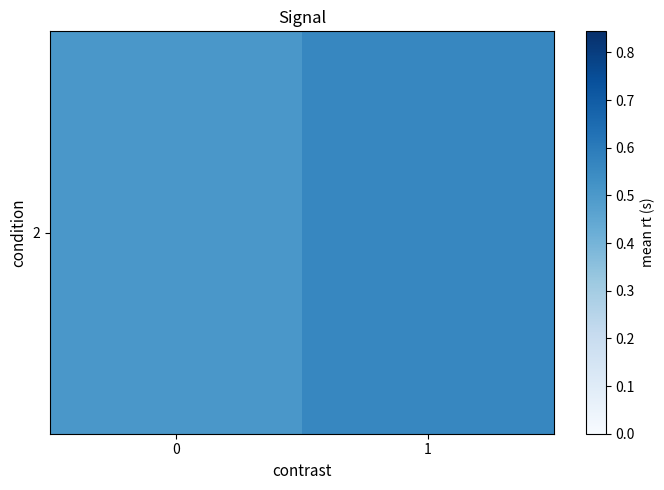

True or false: the data shows 0.5 at 0.

True